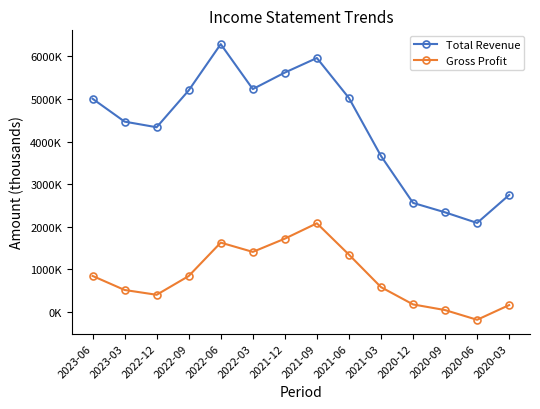

Rank the series by their average value, from lowest to highest.

Gross Profit, Total Revenue